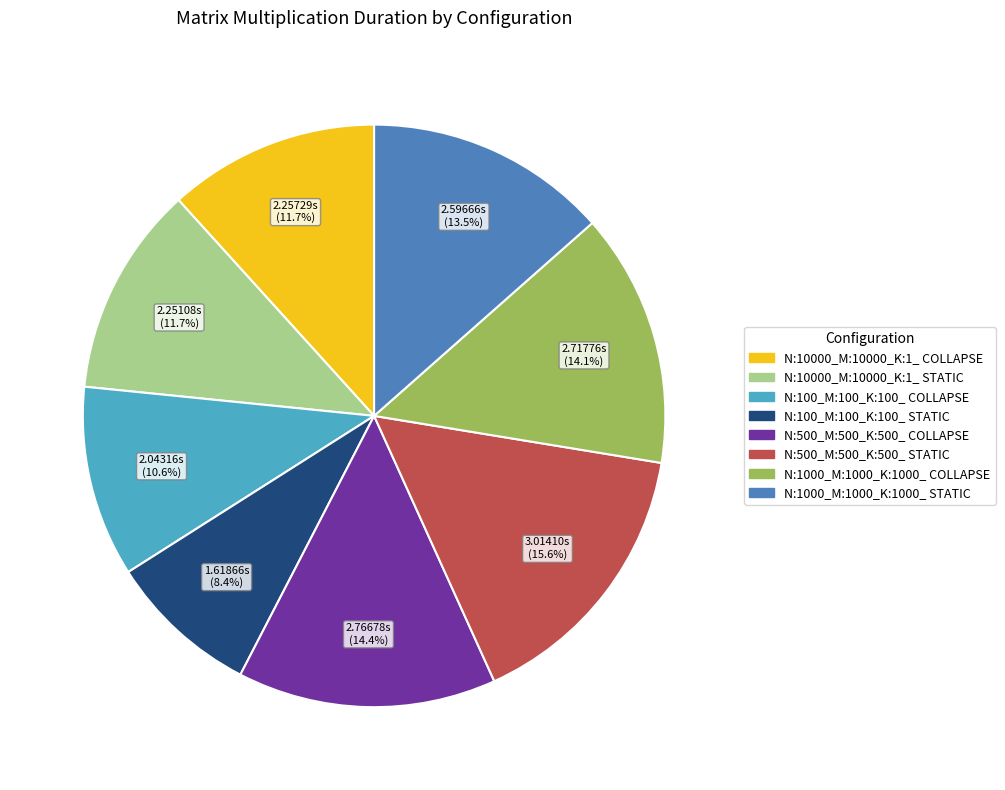

Which slice is the largest?

N:500_M:500_K:500_ STATIC